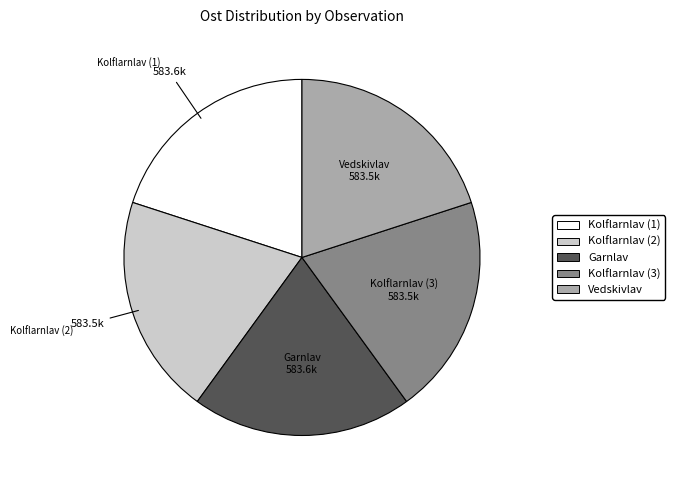

Is there a majority slice in this chart?

No